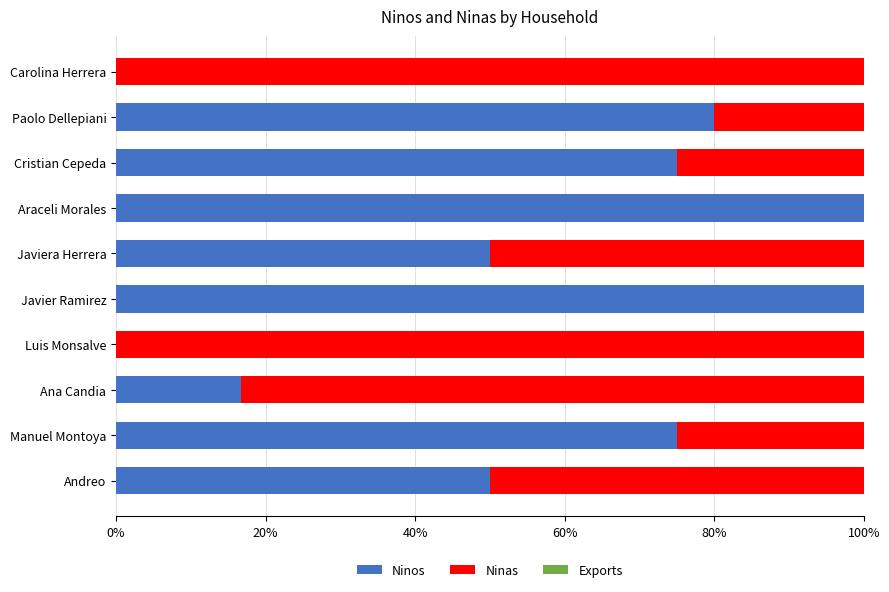

Is it true that Ninos equals 104.4 at Manuel Montoya?

False